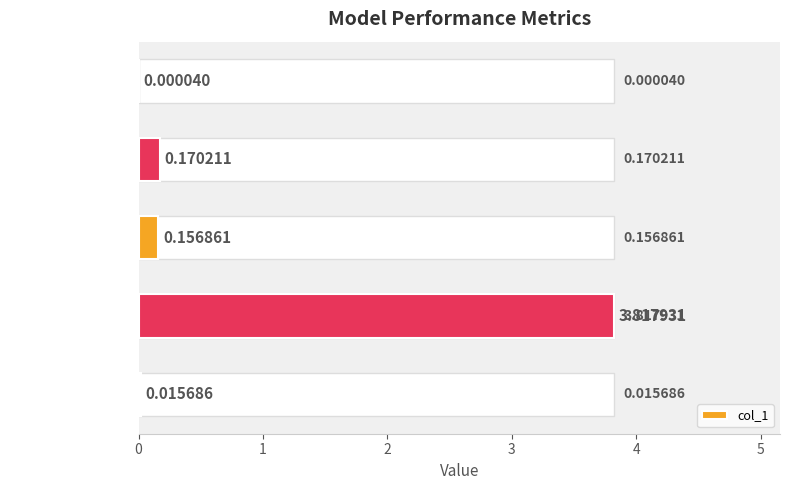

List the labels in order of value, largest first.

Training Time, MAPE, SMAPE, Inference Time, MSE